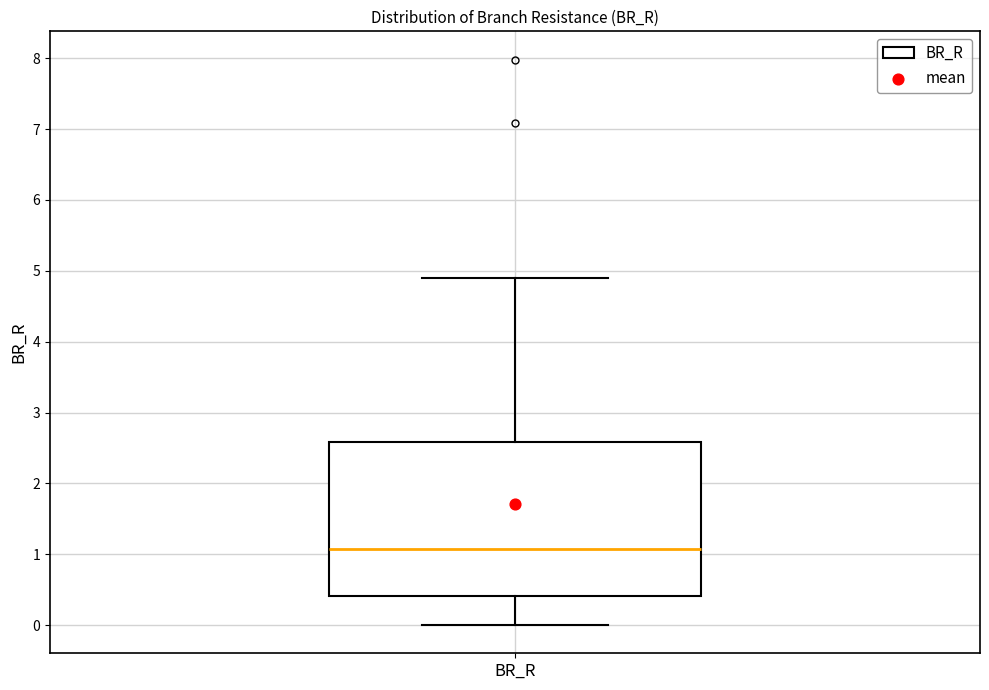

Read this box plot against the y-axis: the position of the median line, the range covered by the box, and the ends of both whiskers. The values are not printed on the chart, so give them approximately, as read against the axis.

median 1.1, box 0.4 to 2.6, whiskers 0.0 to 4.9